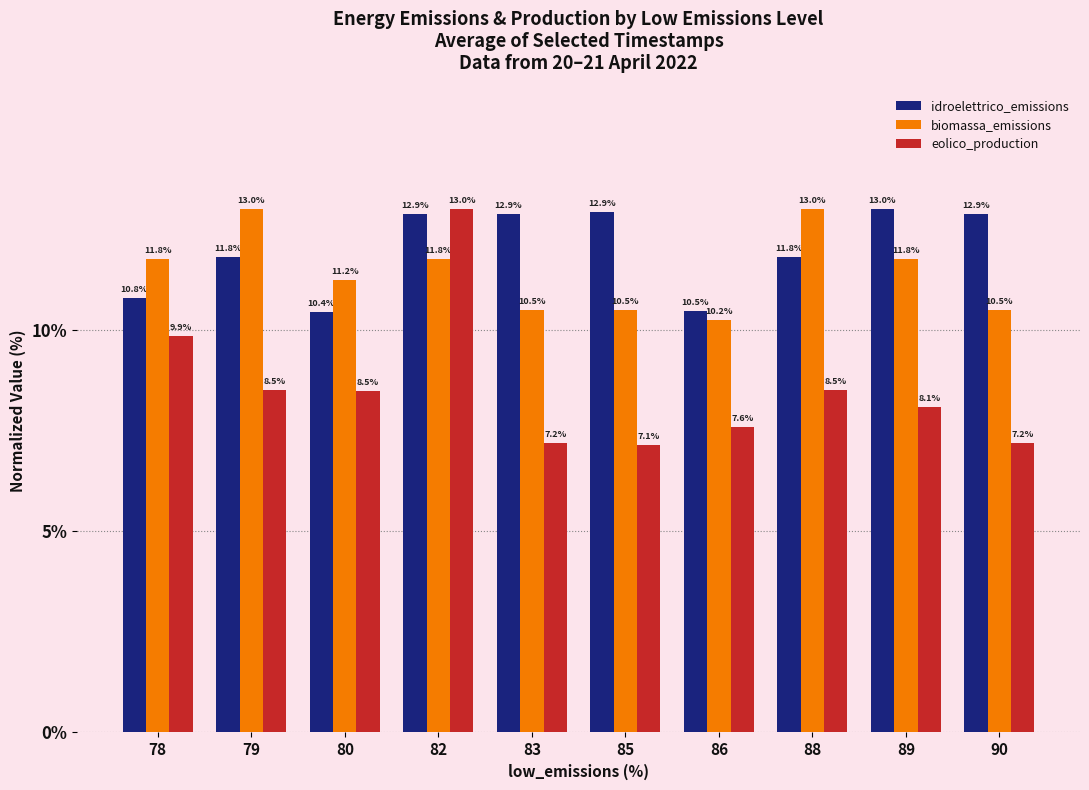

Is it true that biomassa_emissions equals 10.5 at 83?

True